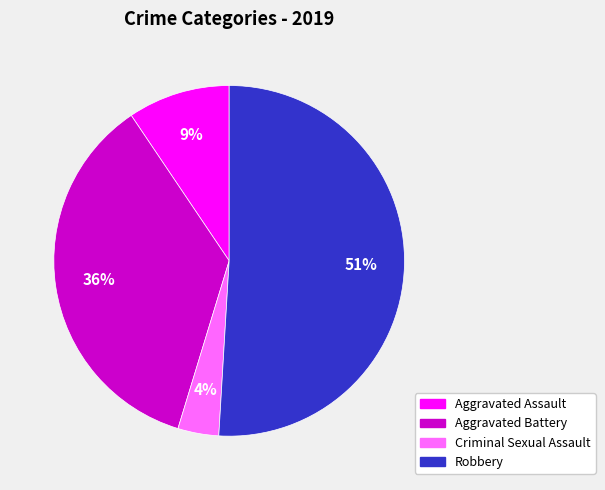

Is there a majority slice in this chart?

Yes